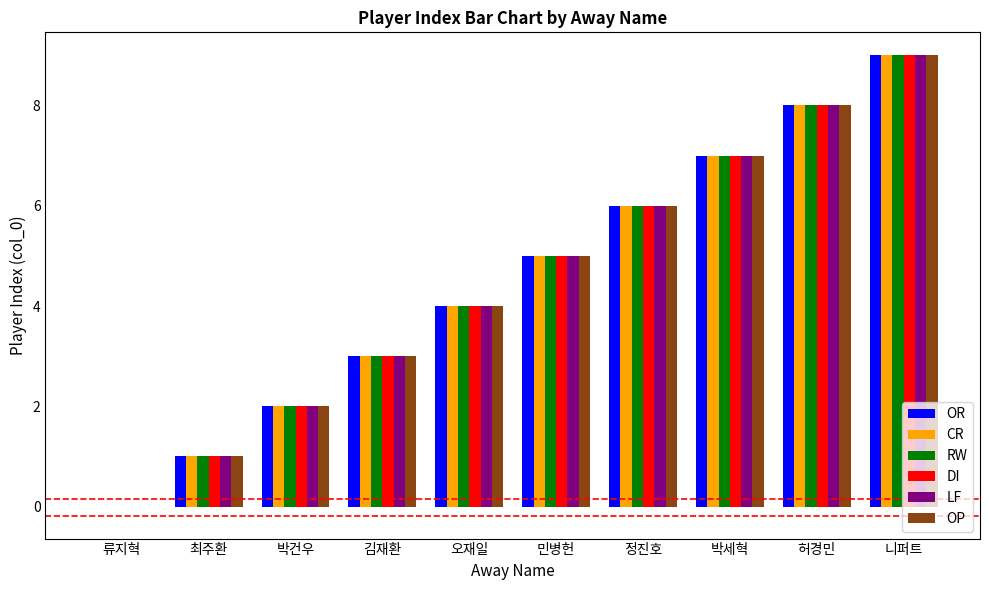

How many values in RW are above zero?

9